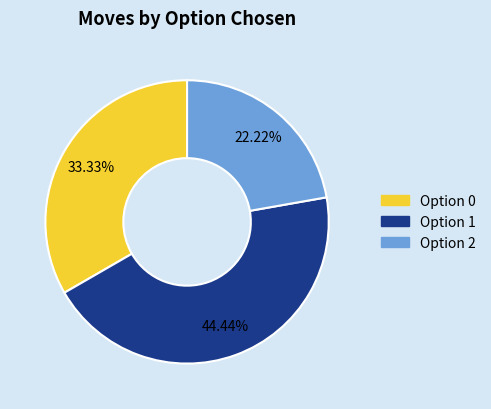

How many slices are in this pie chart?

3